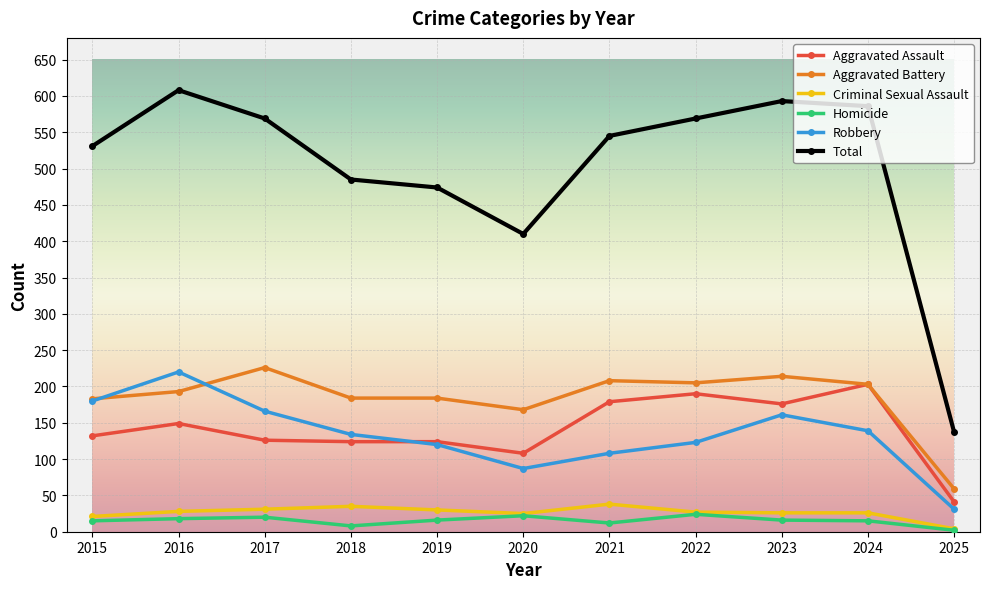

How many interior local peaks does the Robbery series have?

2